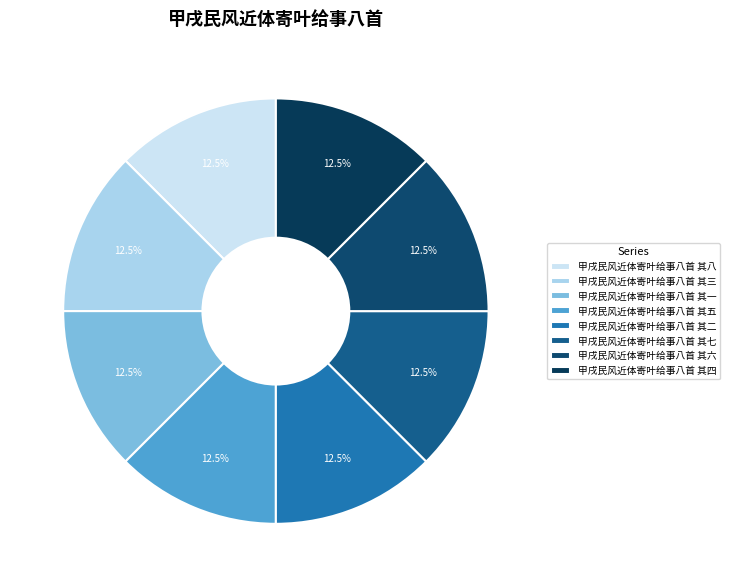

Count the number of slices in the pie.

8